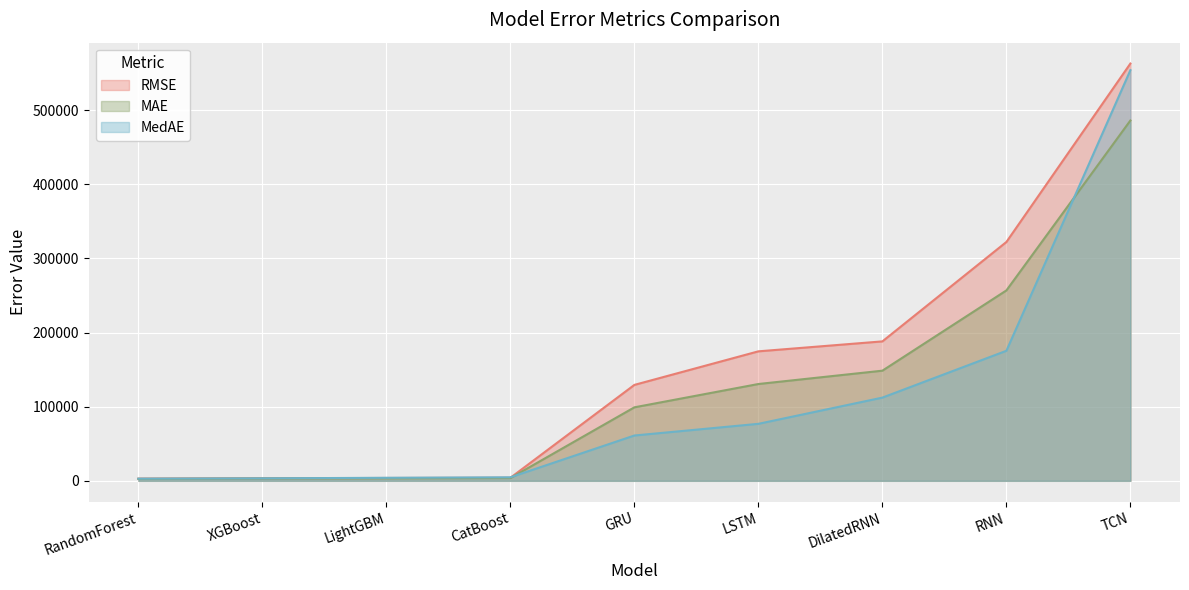

Reading right to left, extract all data points from this chart.

RMSE: 562691.1	322078.5	188027.6	174610.3	129358.3	4083.7	3819.9	3490.3	2978.0
MAE: 485908.0	256756.2	148528.8	130553.1	99112.7	3681.5	3354.5	3021.5	2536.0
MedAE: 553753.9	175366.8	112210.3	76867.0	61119.6	4759.7	4095.1	3351.1	2931.2